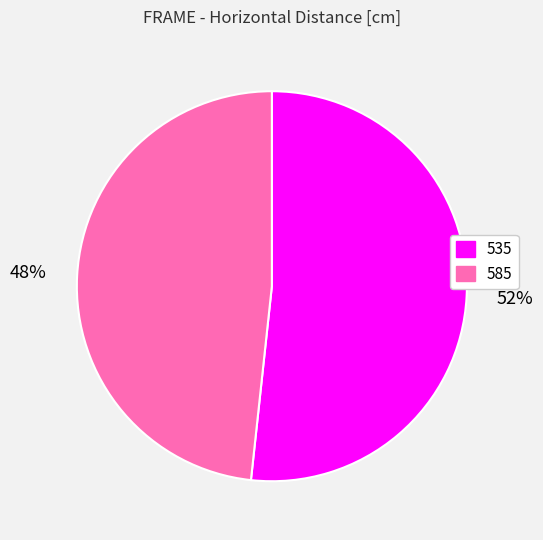

To the nearest percent, what is the average slice percentage?

50%